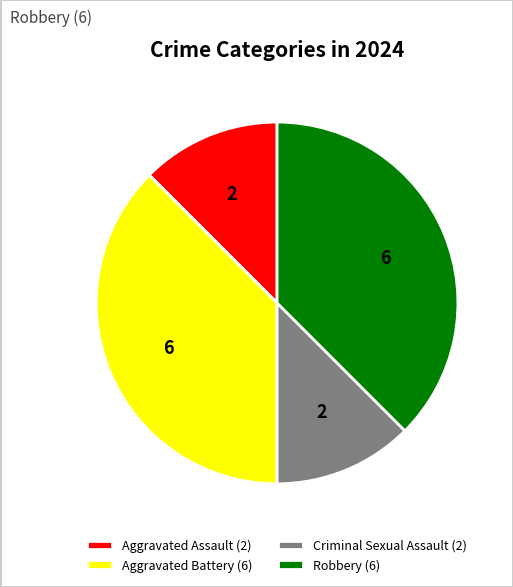

True or false: Aggravated Battery (6) accounts for 38% of the total.

True